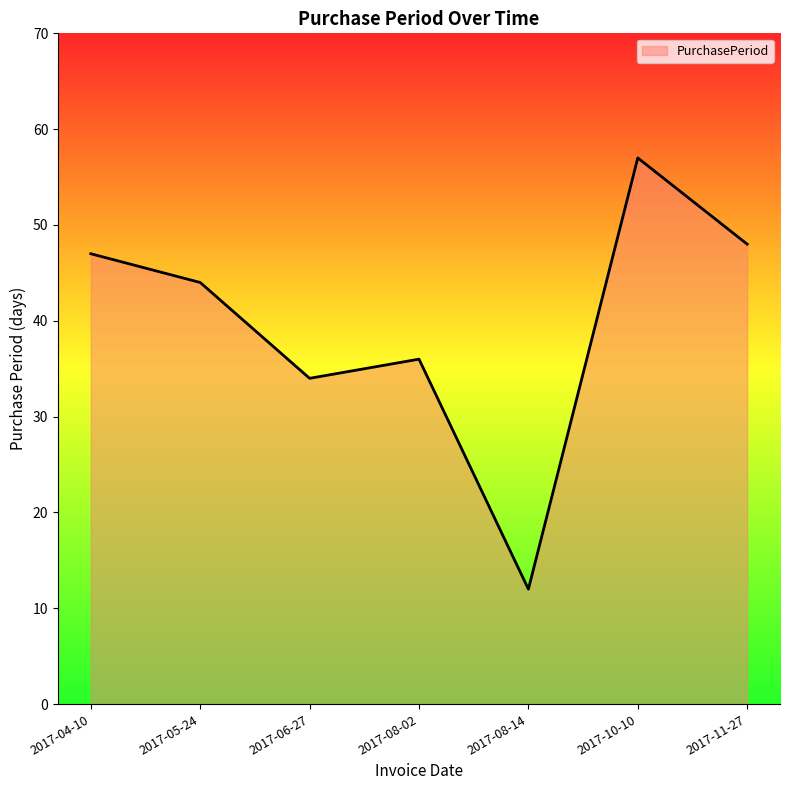

Approximately how many times larger is the value at 2017-04-10 compared to 2017-11-27?

1.0